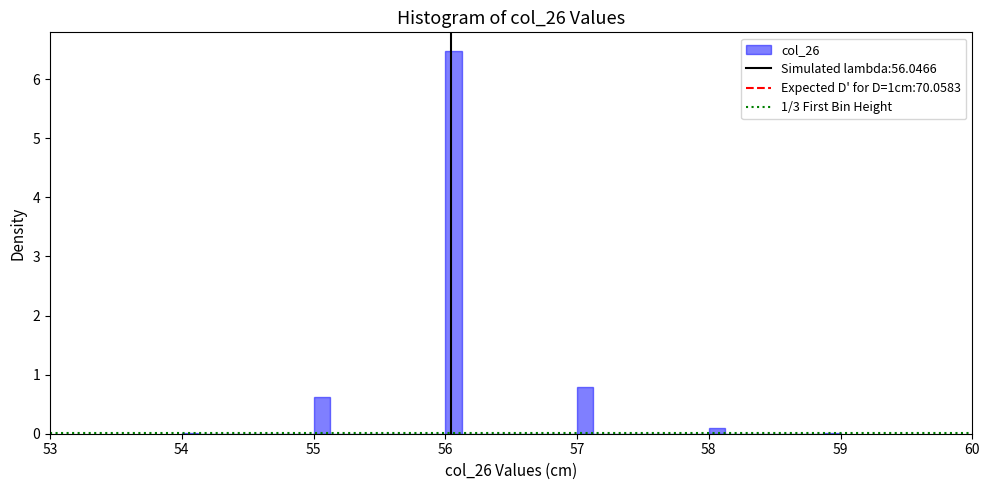

Around what value on the x-axis is the tallest bar? Give the approximate position of its centre, as read against the axis.

56.1